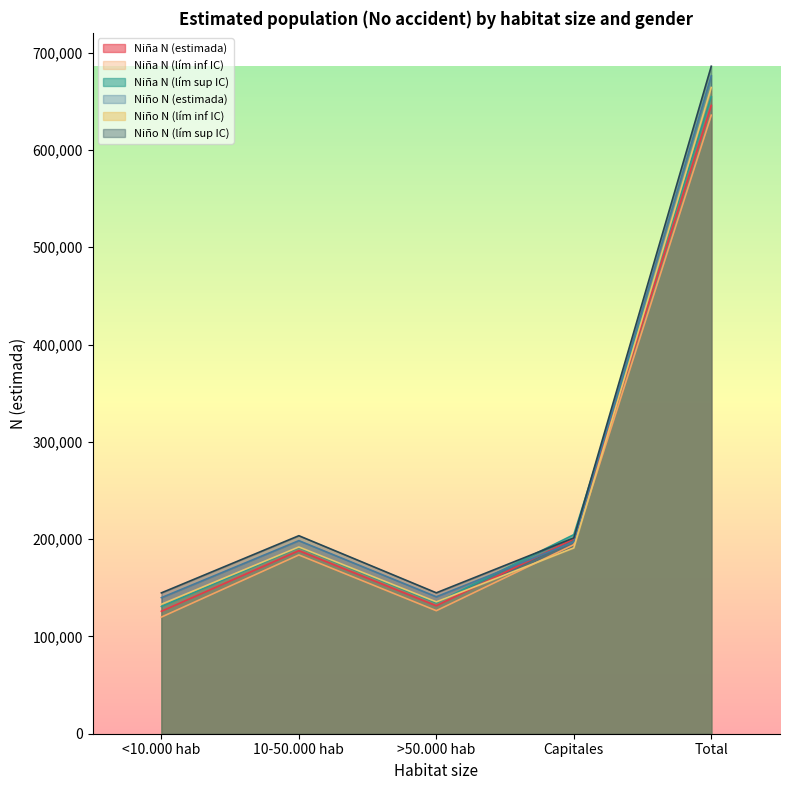

How many values in the Niño N (estimada) series are below 197139?

2